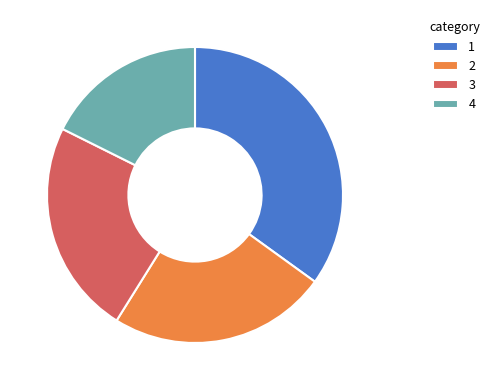

Do 2 and 1 together represent more than half of the pie?

Yes